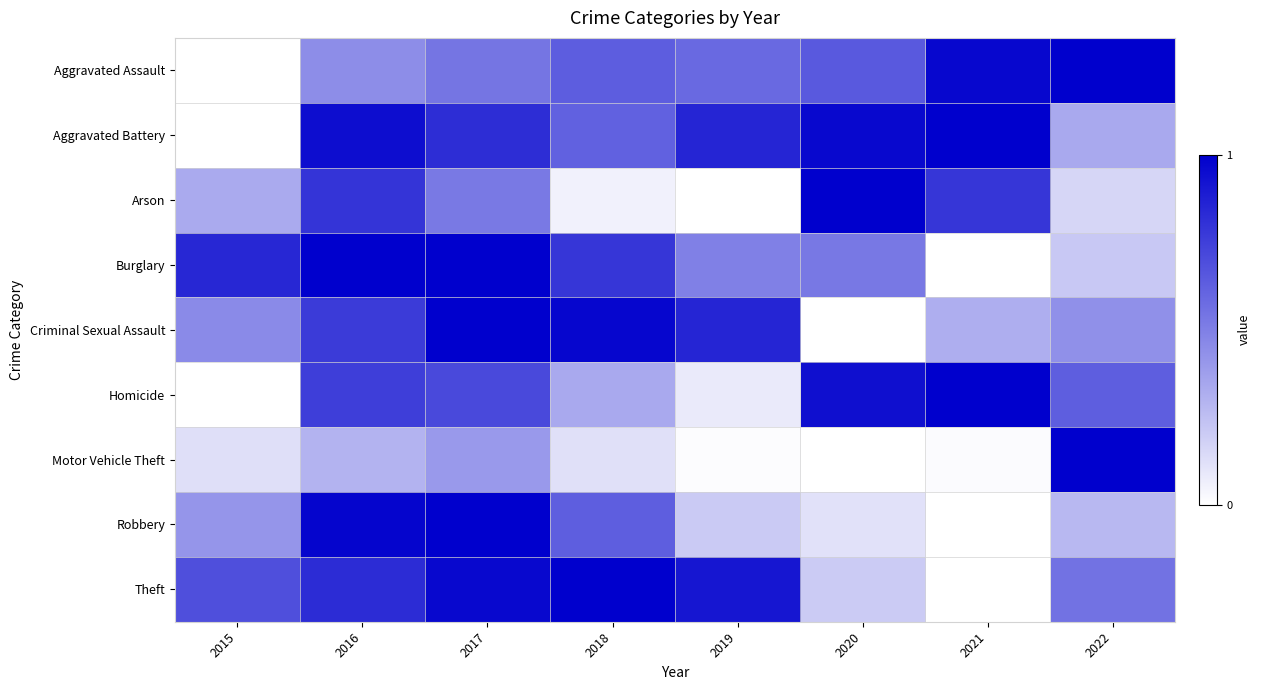

What is the maximum value shown in the chart?

1.0